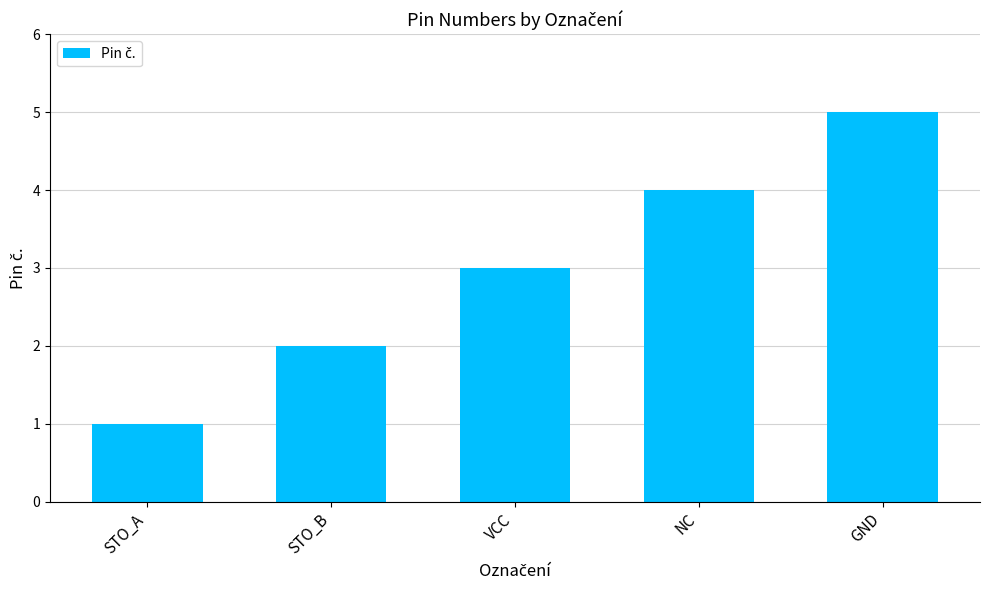

What is the label of the 3rd bar from the left?

VCC